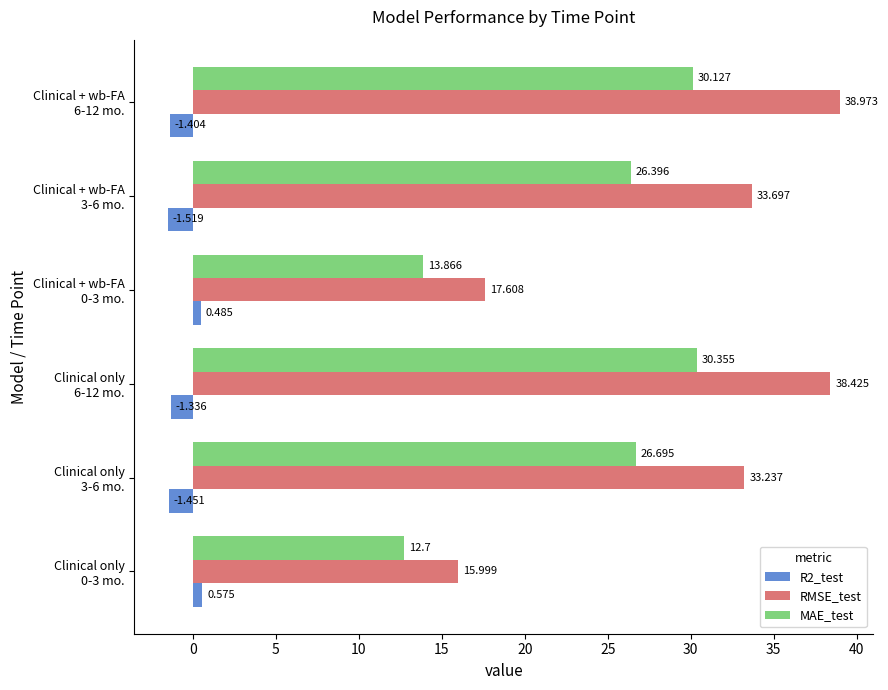

Which series has the widest spread of values?

RMSE_test